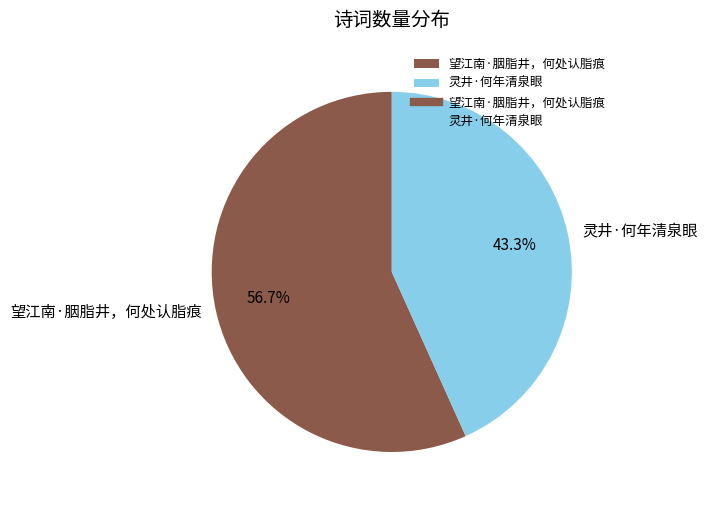

What portion of the pie excludes 灵井·何年清泉眼?

56.7%